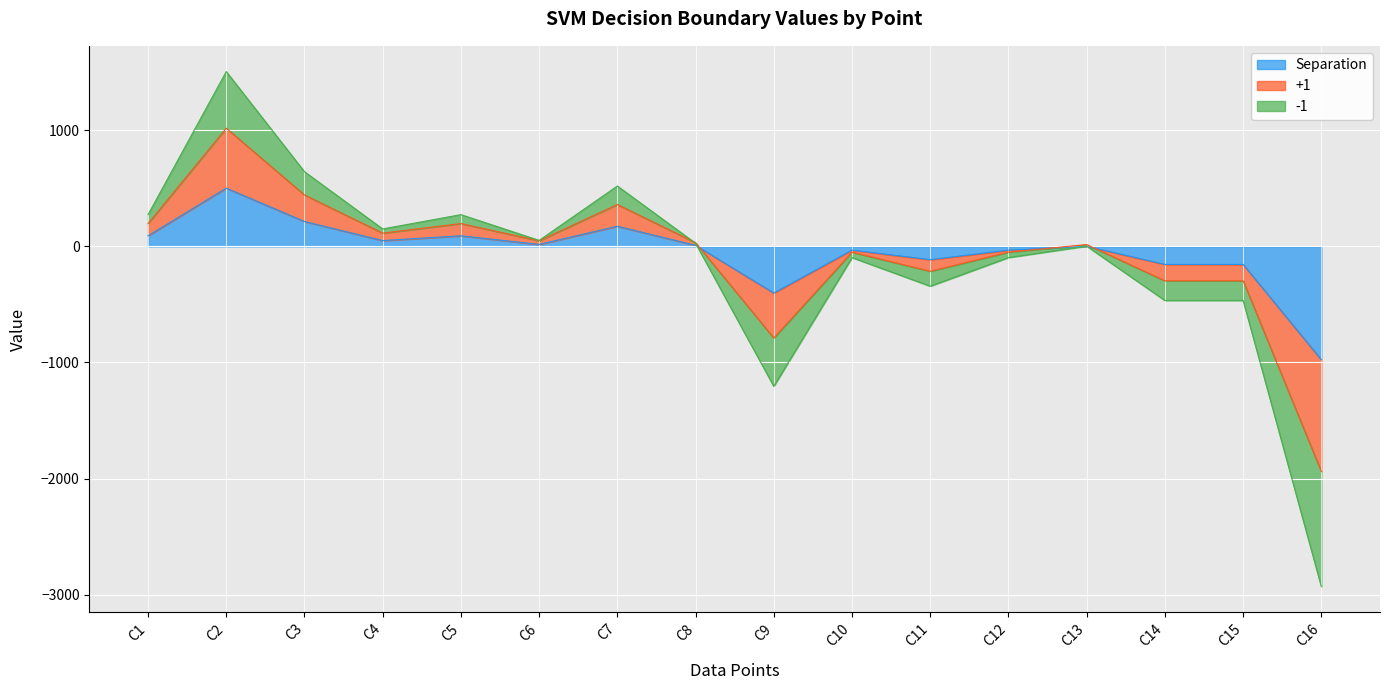

At which label does Separation reach its peak?

C2